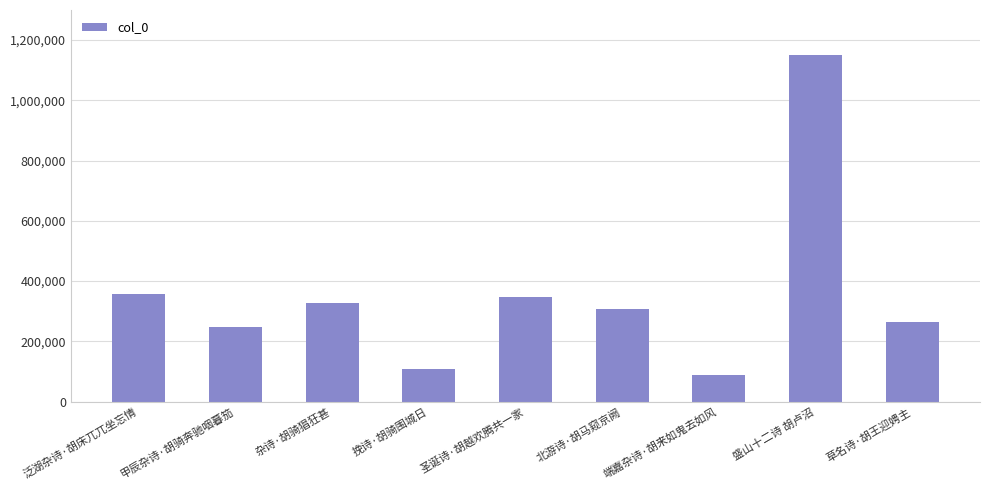

What is the average value?

355895